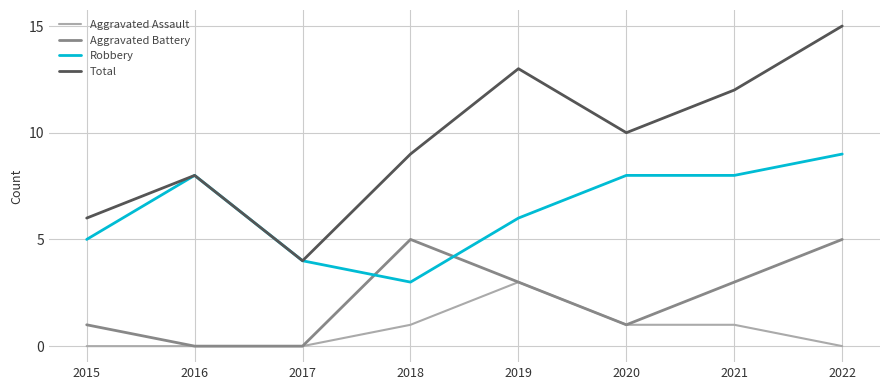

True or false: Aggravated Assault and Robbery cross at least once.

False